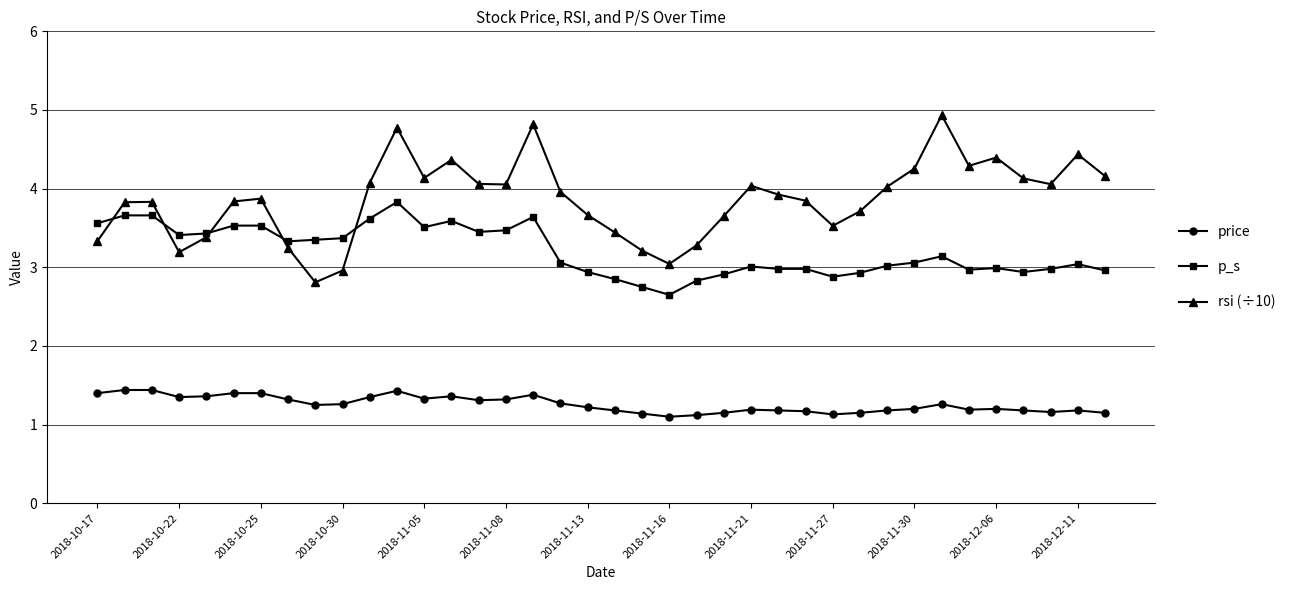

What are all the series names shown in the legend?

price, p_s, rsi (÷10)